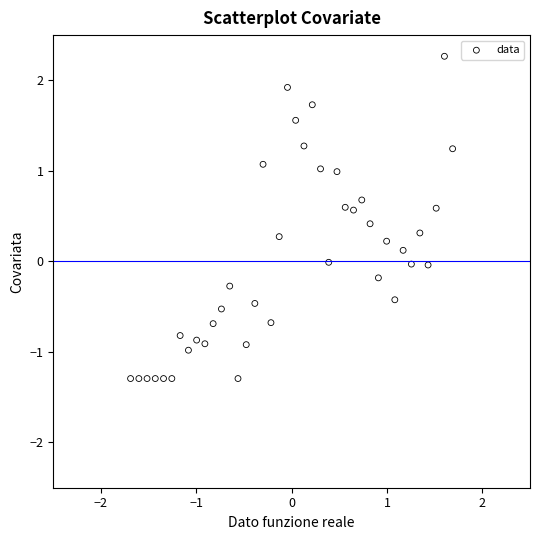

What is the range of Y values (max minus min)?

3.6